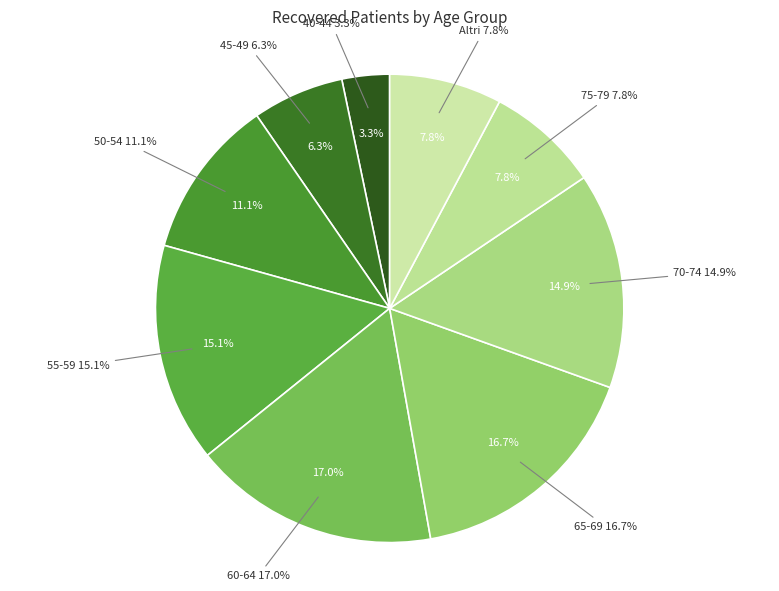

Is 70-74 the majority of the pie?

No